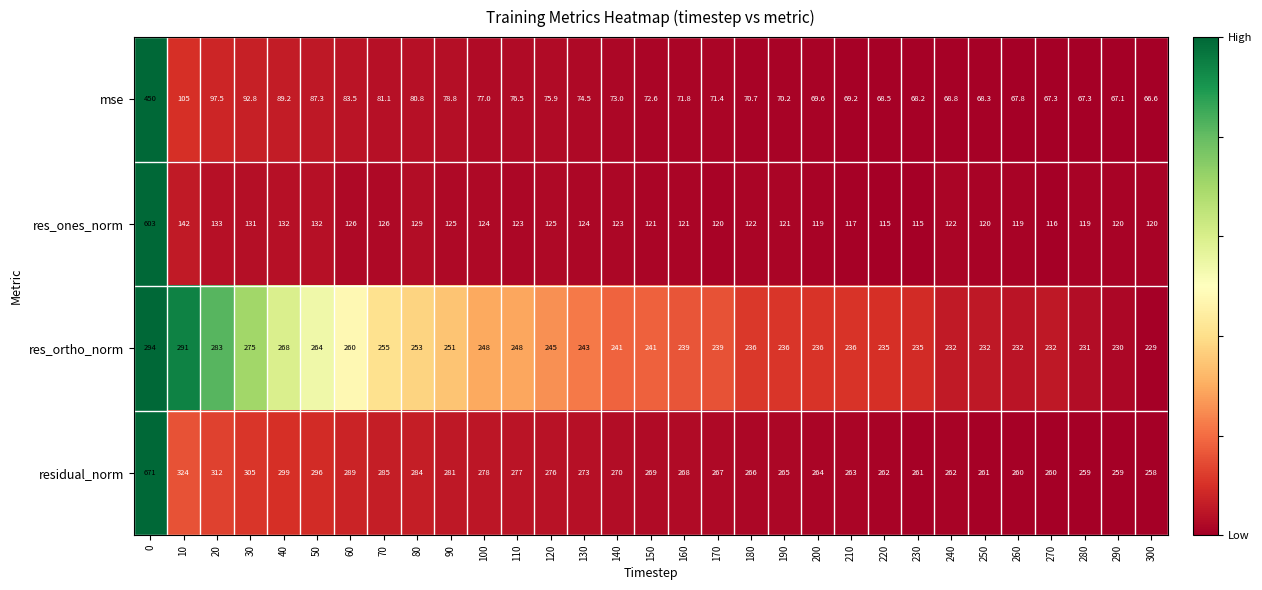

What is the difference between the maximum and minimum values in the res_ortho_norm series?

65.0